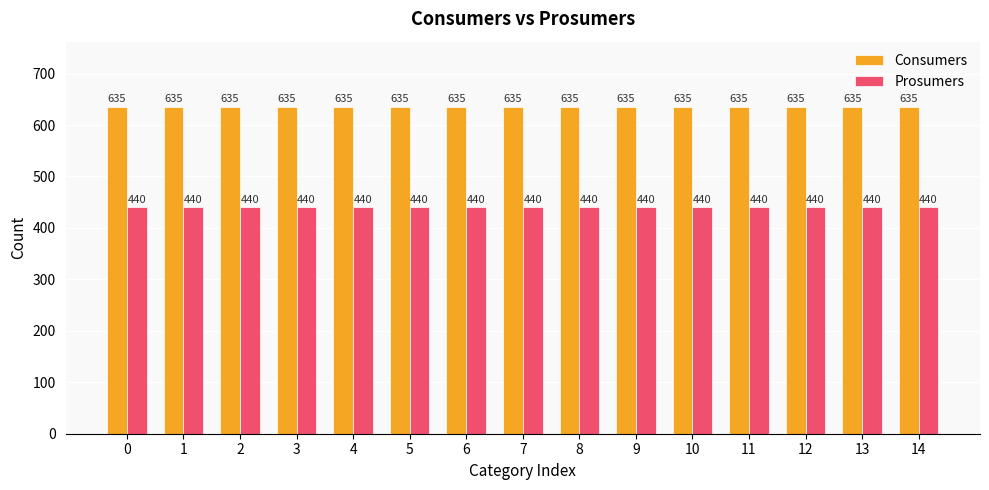

What value does the Prosumers series have at 4?

440